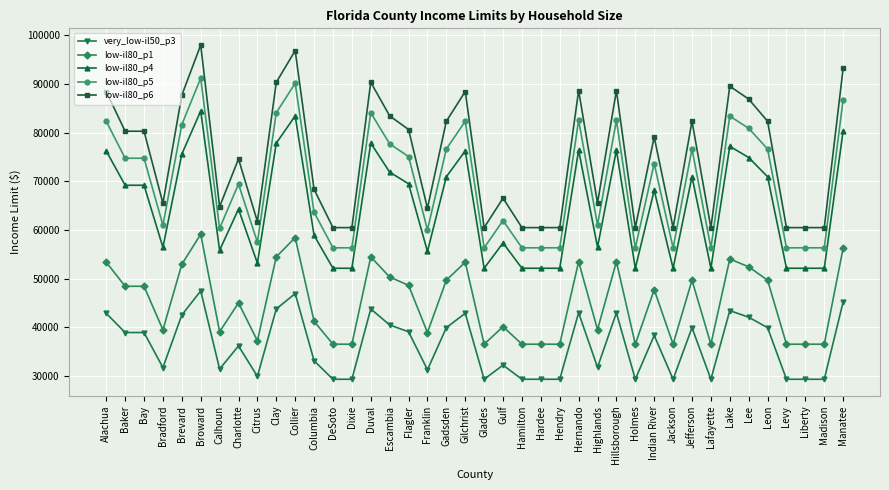

At which label is low-il80_p6 closest to 79250?

Indian River